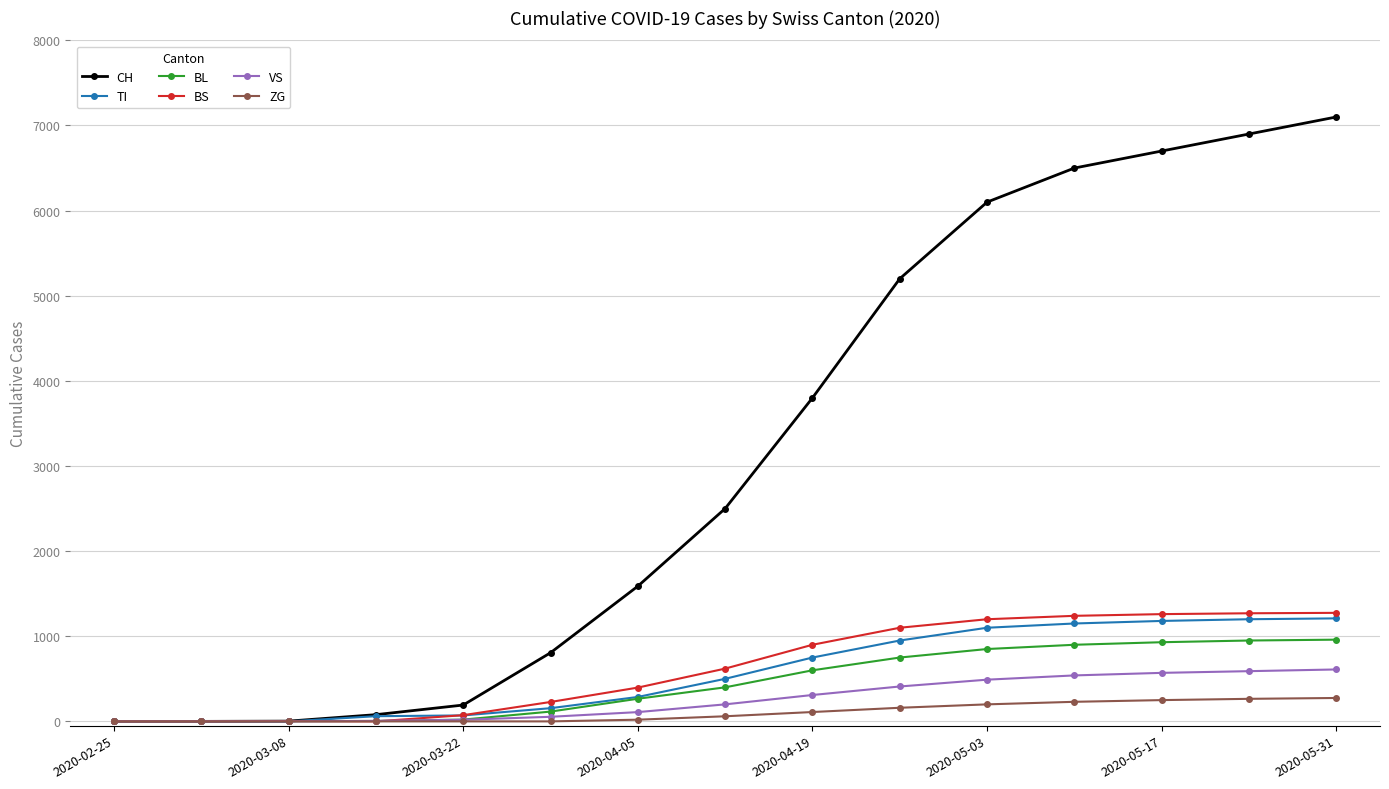

What is the highest value of the BL series?

960